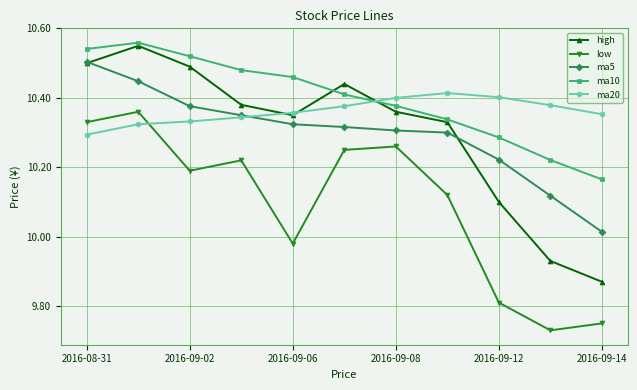

What is the difference between the second highest and minimum values in the ma5 series?

0.4